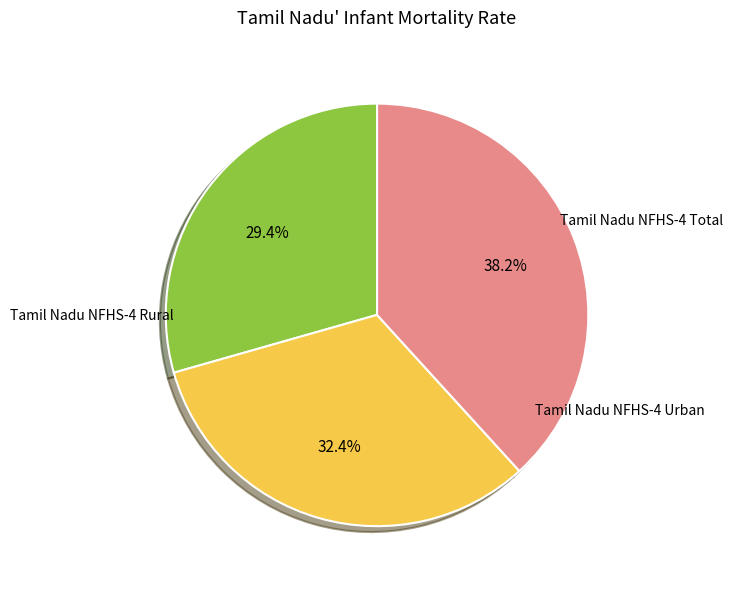

Is there any slice that represents more than half of the pie?

No